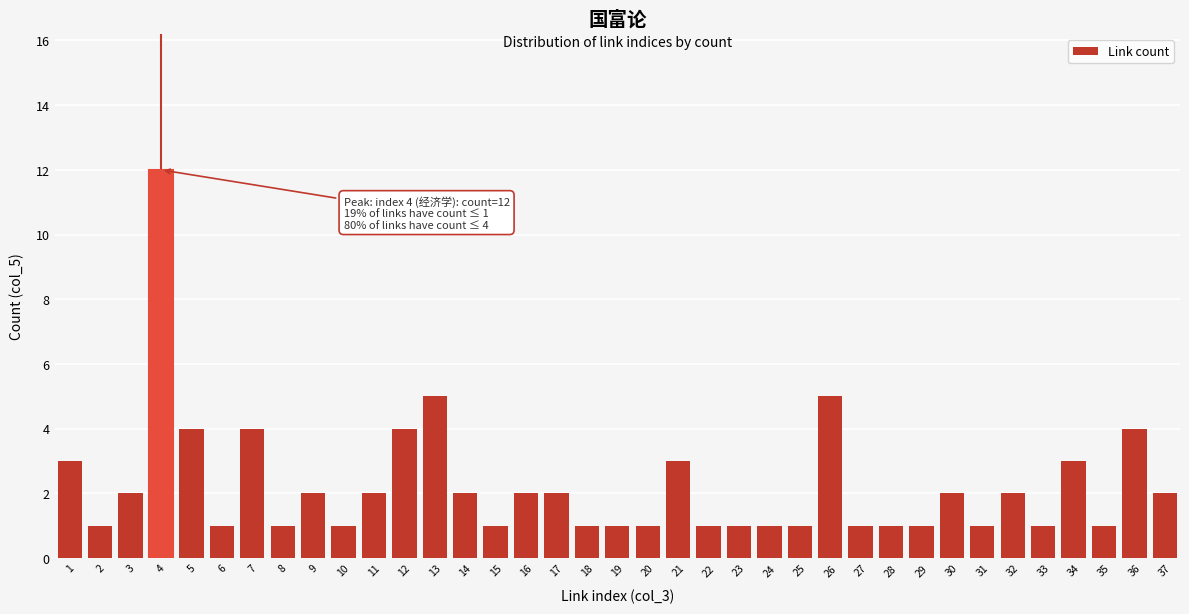

What is the approximate value at 34?

3